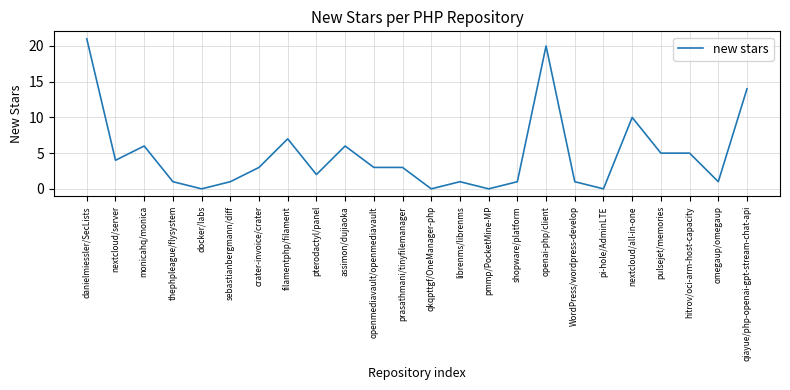

Which category has the highest value across all series?

danielmiessler/SecLists